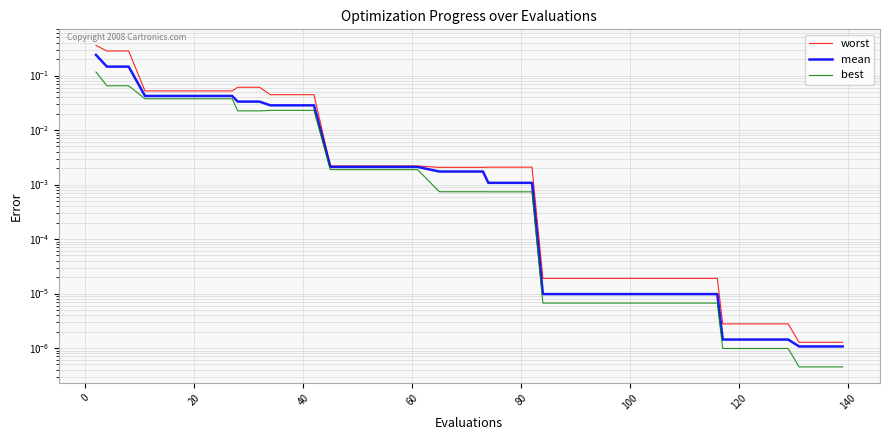

True or false: worst has a value of 0.0 at 24.

False